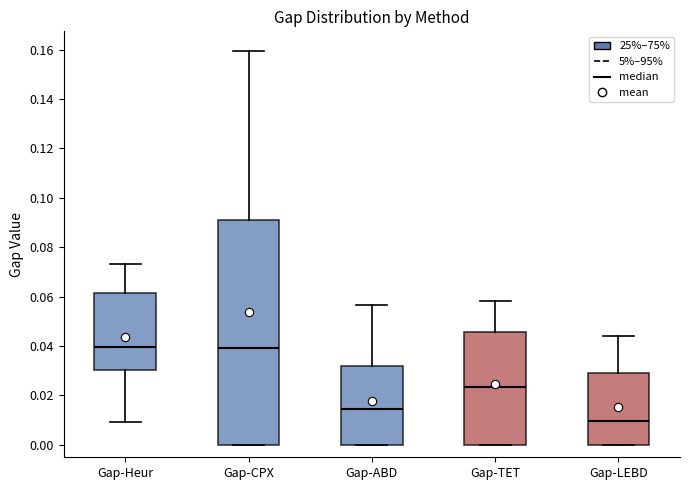

Reading left to right, transcribe this box plot: for each box, give where its median line is, the range the box spans, and where its two whiskers end, as read against the y-axis. The values are not printed on the chart, so give them approximately, as read against the axis.

Gap-Heur: median 0.040, box 0.030 to 0.062, whiskers 0.010 to 0.074
Gap-CPX: median 0.040, box 0.000 to 0.090, whiskers 0.000 to 0.160
Gap-ABD: median 0.014, box 0.000 to 0.032, whiskers 0.000 to 0.056
Gap-TET: median 0.024, box 0.000 to 0.046, whiskers 0.000 to 0.058
Gap-LEBD: median 0.010, box 0.000 to 0.028, whiskers 0.000 to 0.044